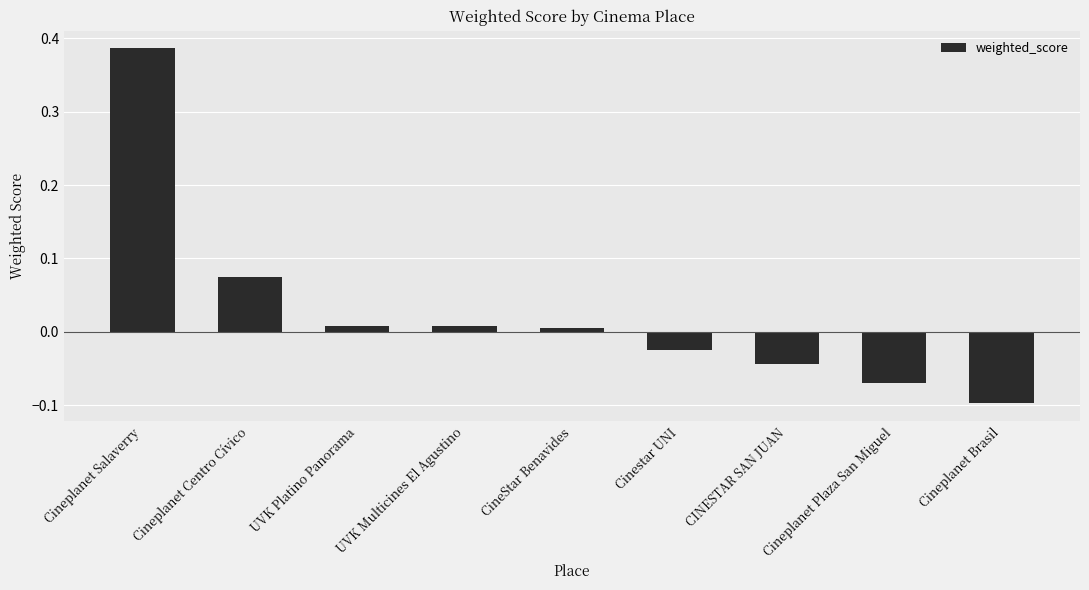

What position from the right is UVK Platino Panorama?

7